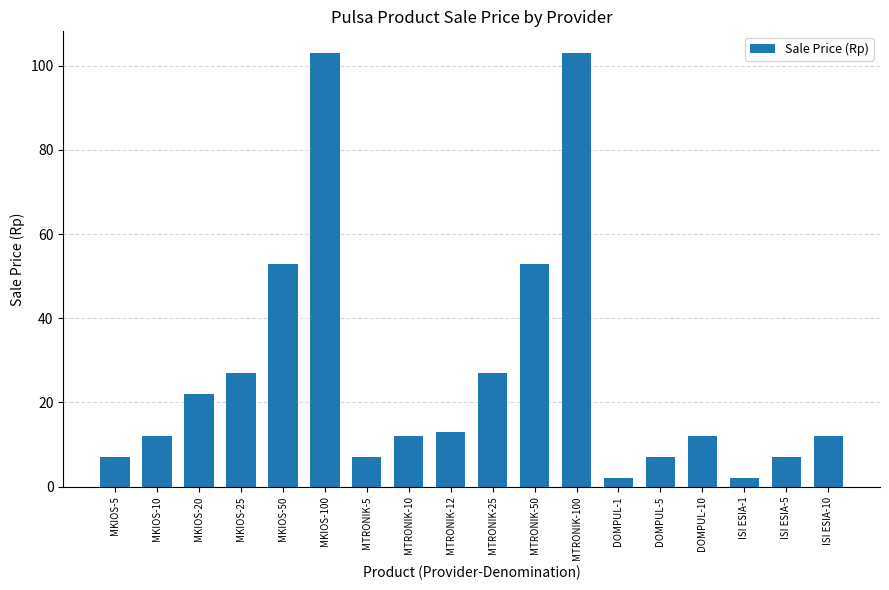

What is the label of the 8th bar from the left?

MTRONIK-10